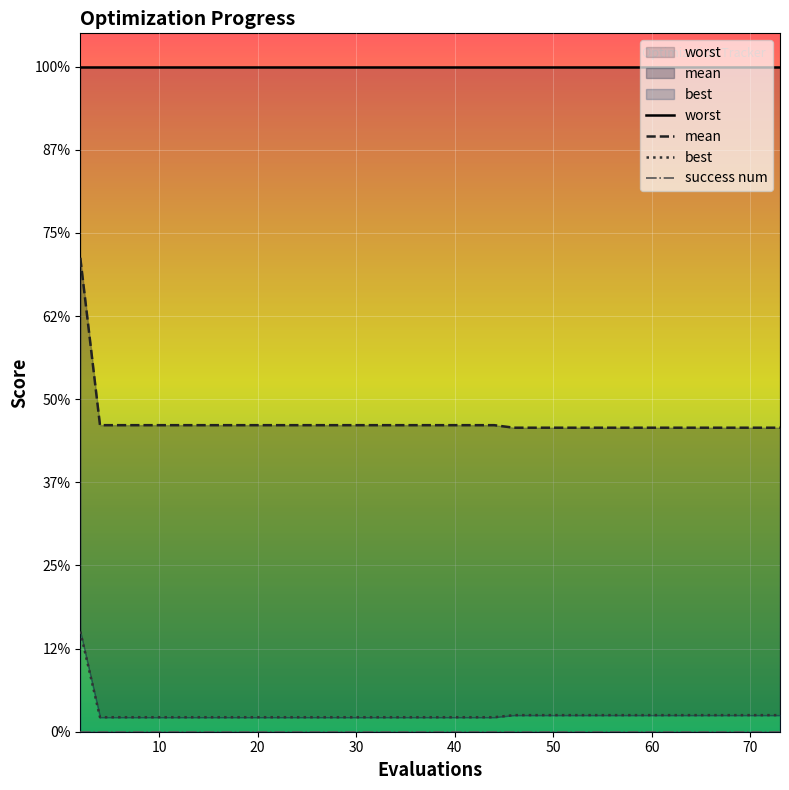

The worst series shows 5.2 at 34. True or false?

False